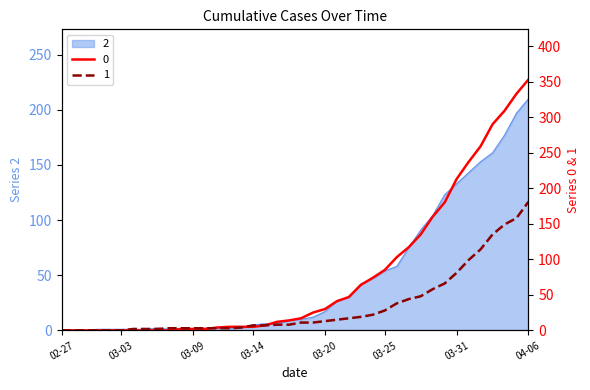

At which label does 2 reach its peak?

04-06